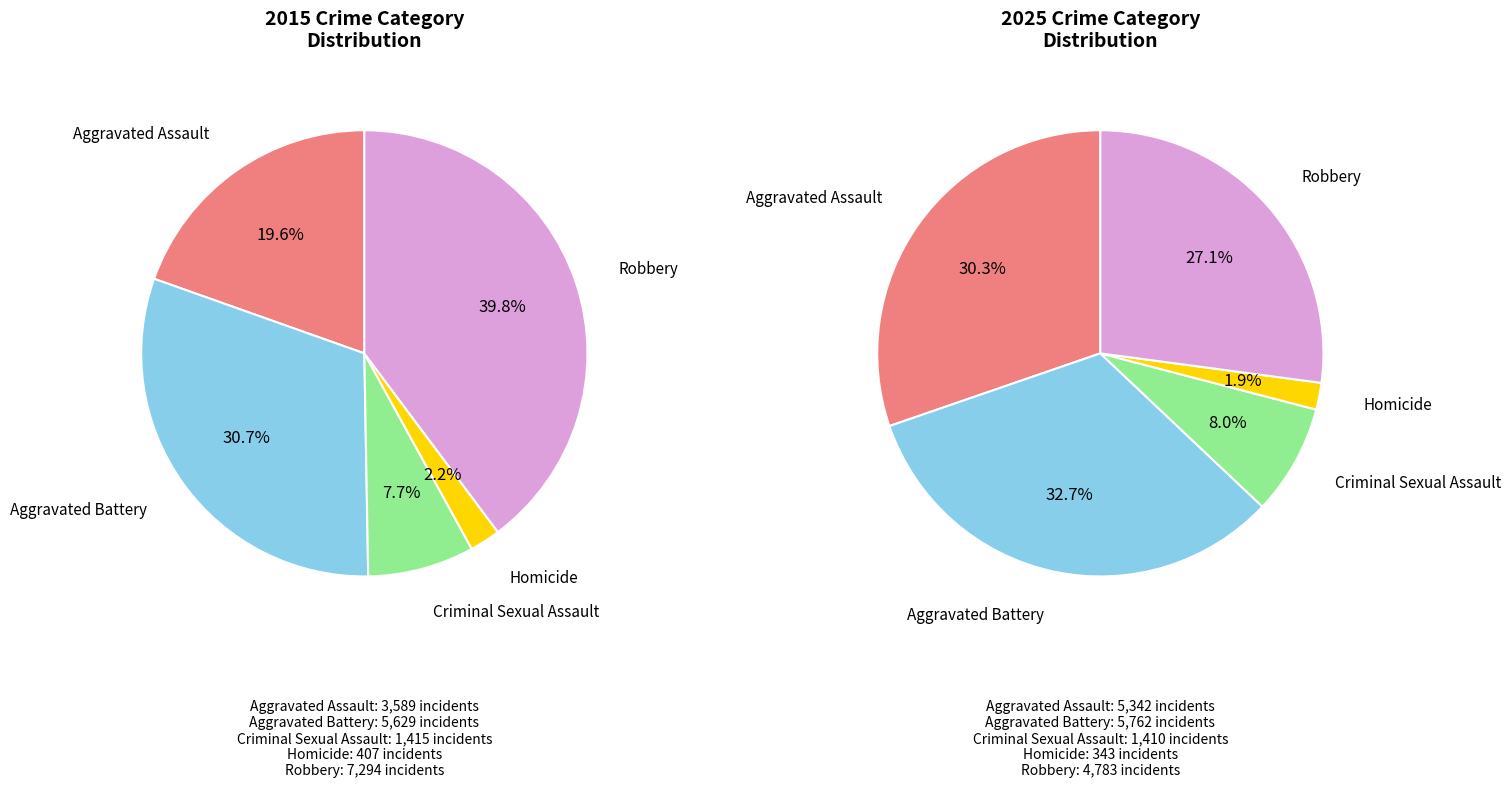

What percentage is the values_2025 slice, to the nearest percent?

33%